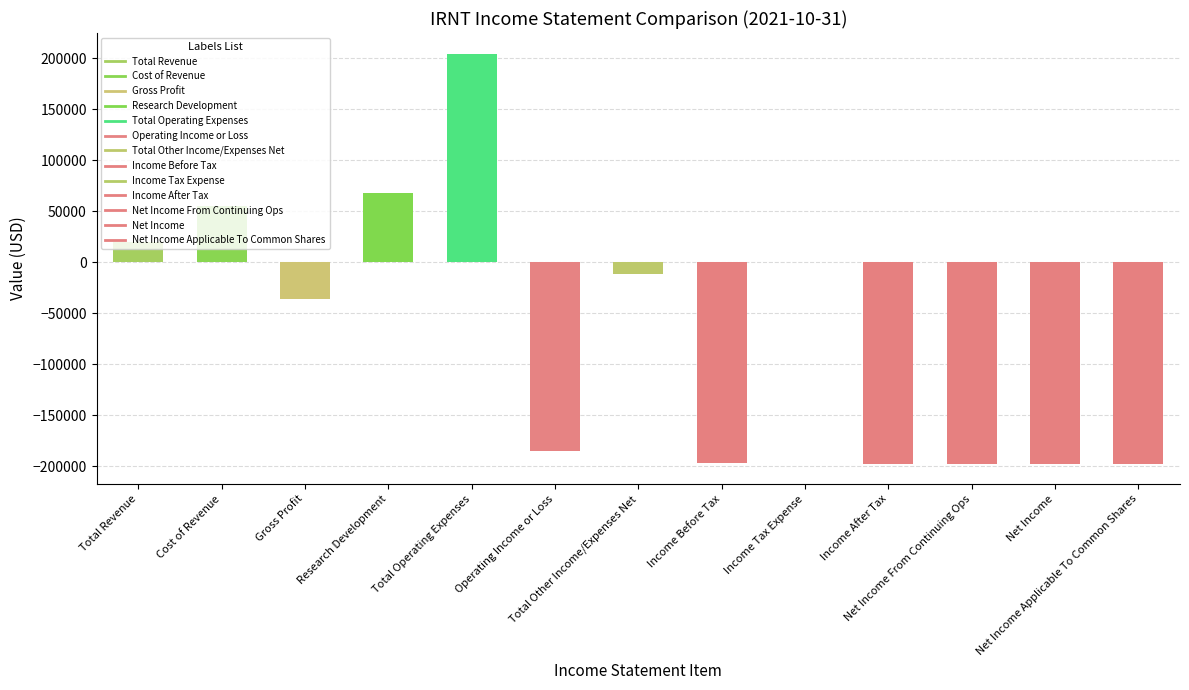

What is the greatest value displayed?

204400